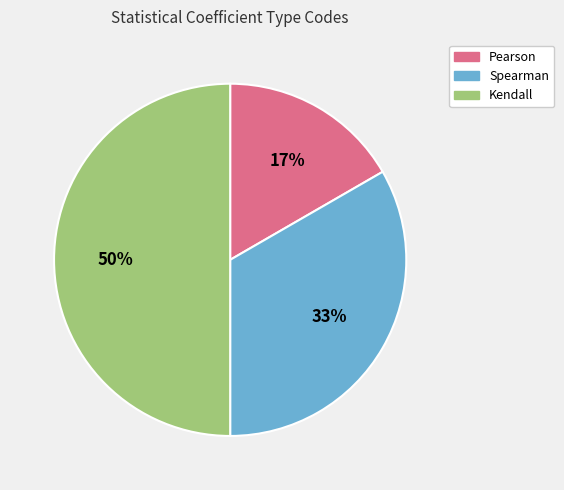

Which category has the biggest portion of the pie?

Kendall